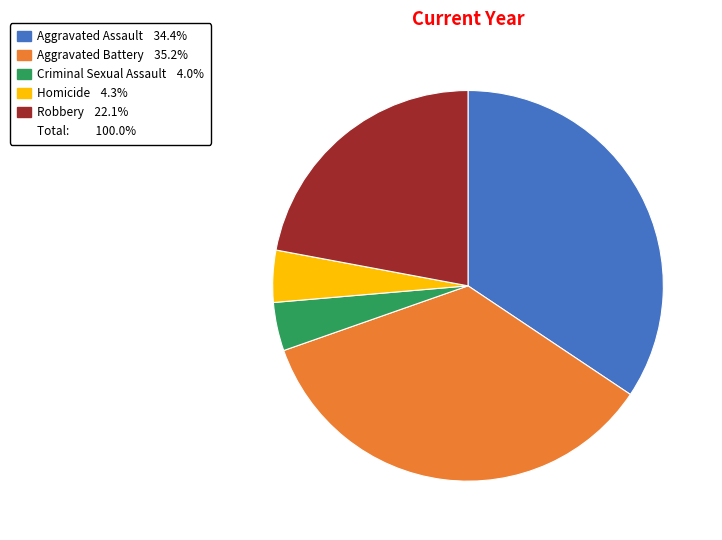

Is there a majority slice in this chart?

No